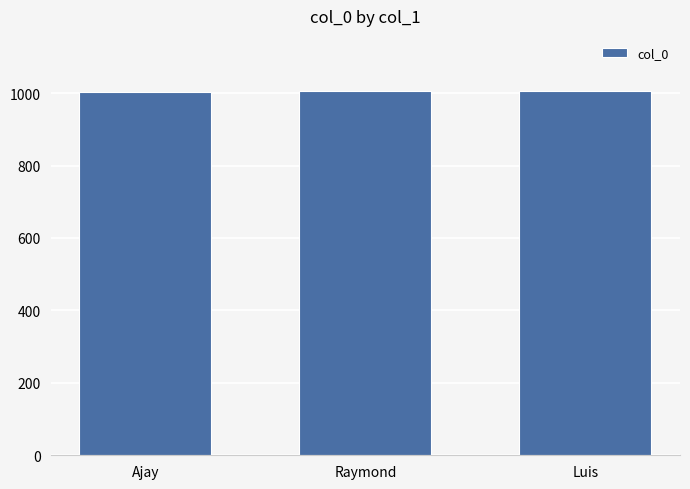

What is the label of the 3rd bar from the right?

Ajay